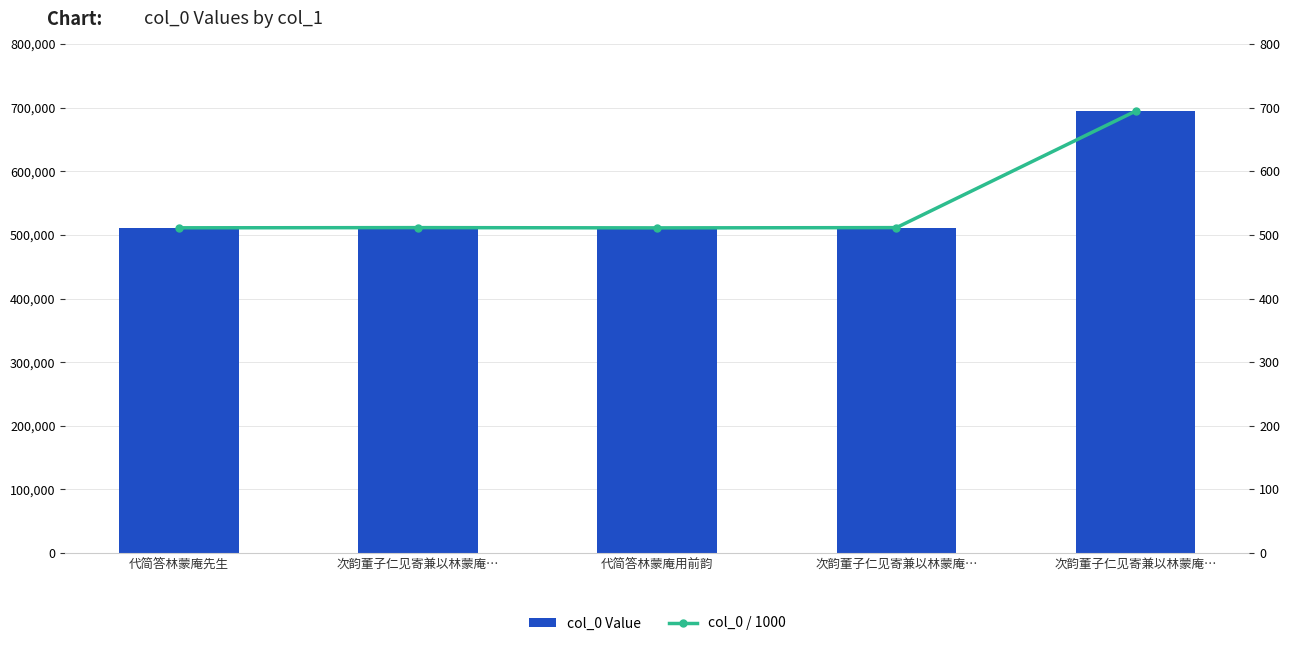

Which has a higher value, 代简答林蒙庵先生 or 代简答林蒙庵用前韵?

代简答林蒙庵先生